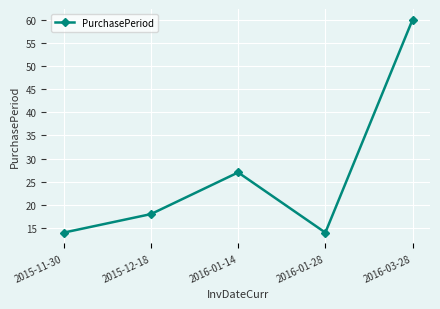

Between 2016-03-28 and 2016-01-28, which is larger?

2016-03-28